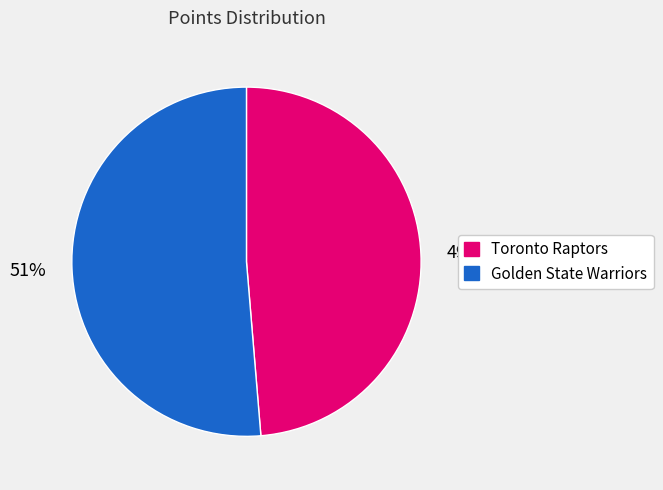

Is there a majority slice in this chart?

Yes